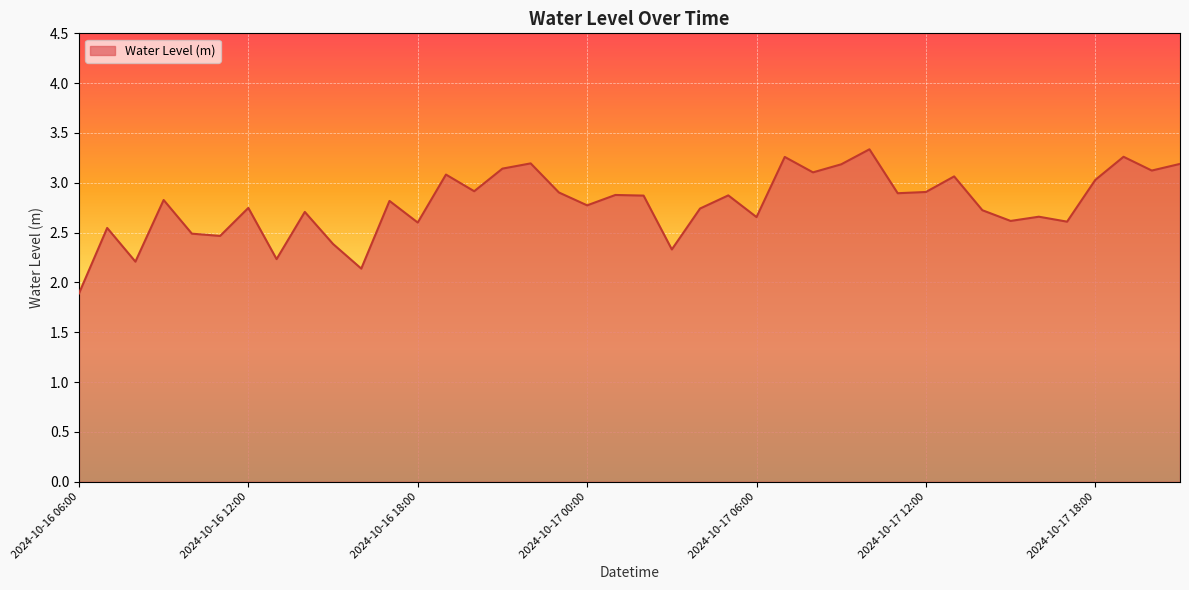

What is the minimum value shown in the chart?

1.9